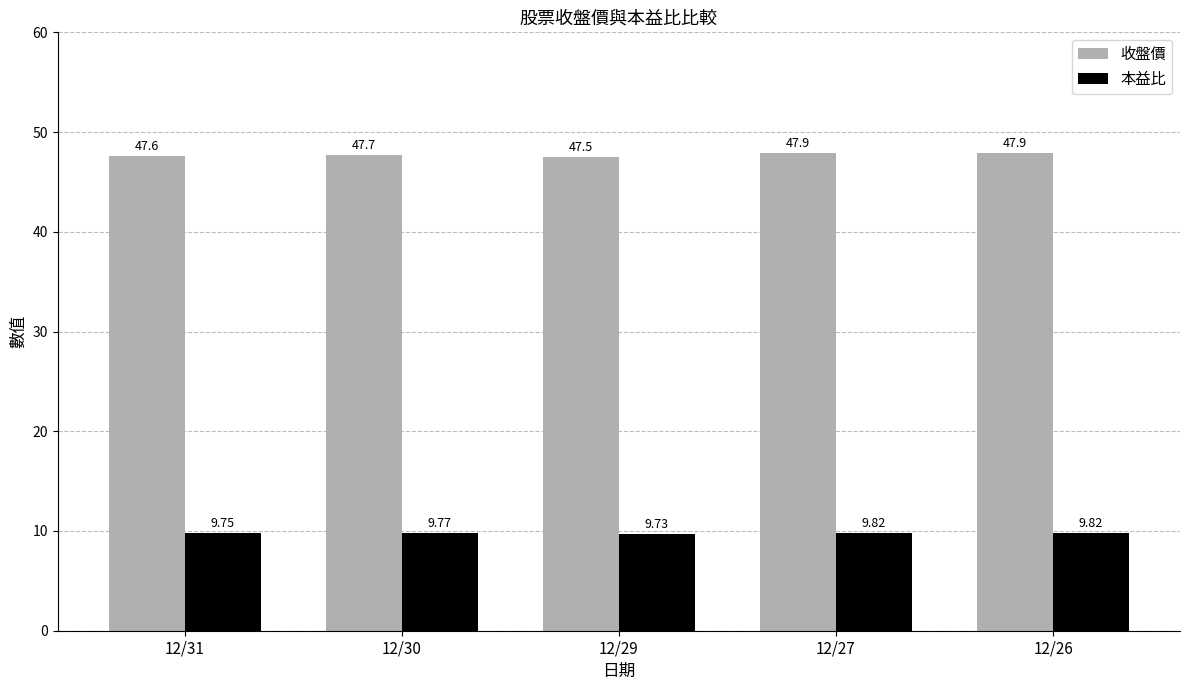

Which series has the largest total across all categories?

收盤價